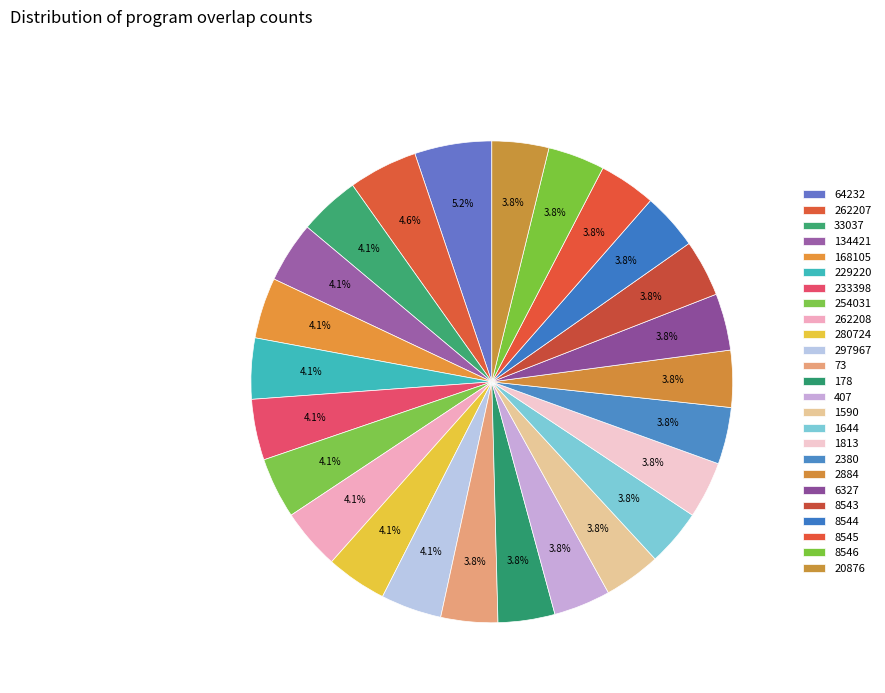

What is the largest slice in the pie chart?

64232